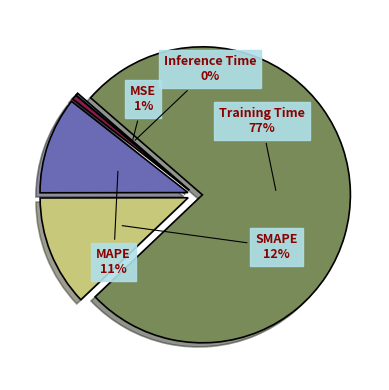

Which slice represents more than half of the pie?

Training Time